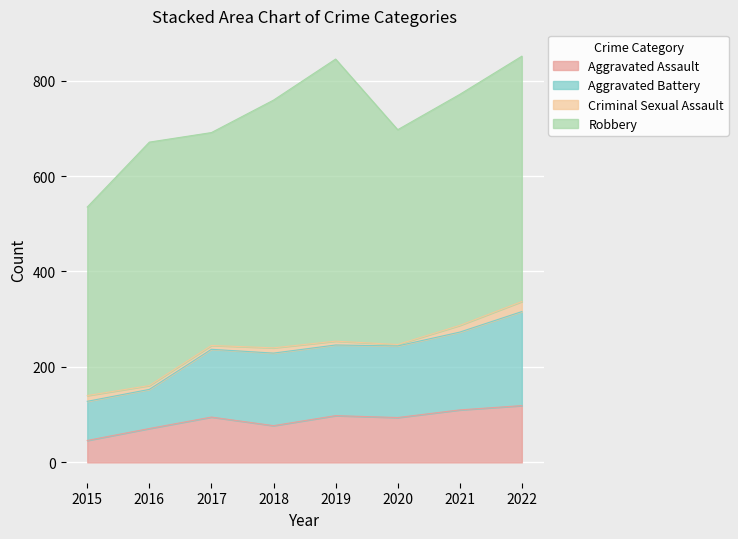

True or false: Aggravated Assault and Aggravated Battery cross at least once.

False